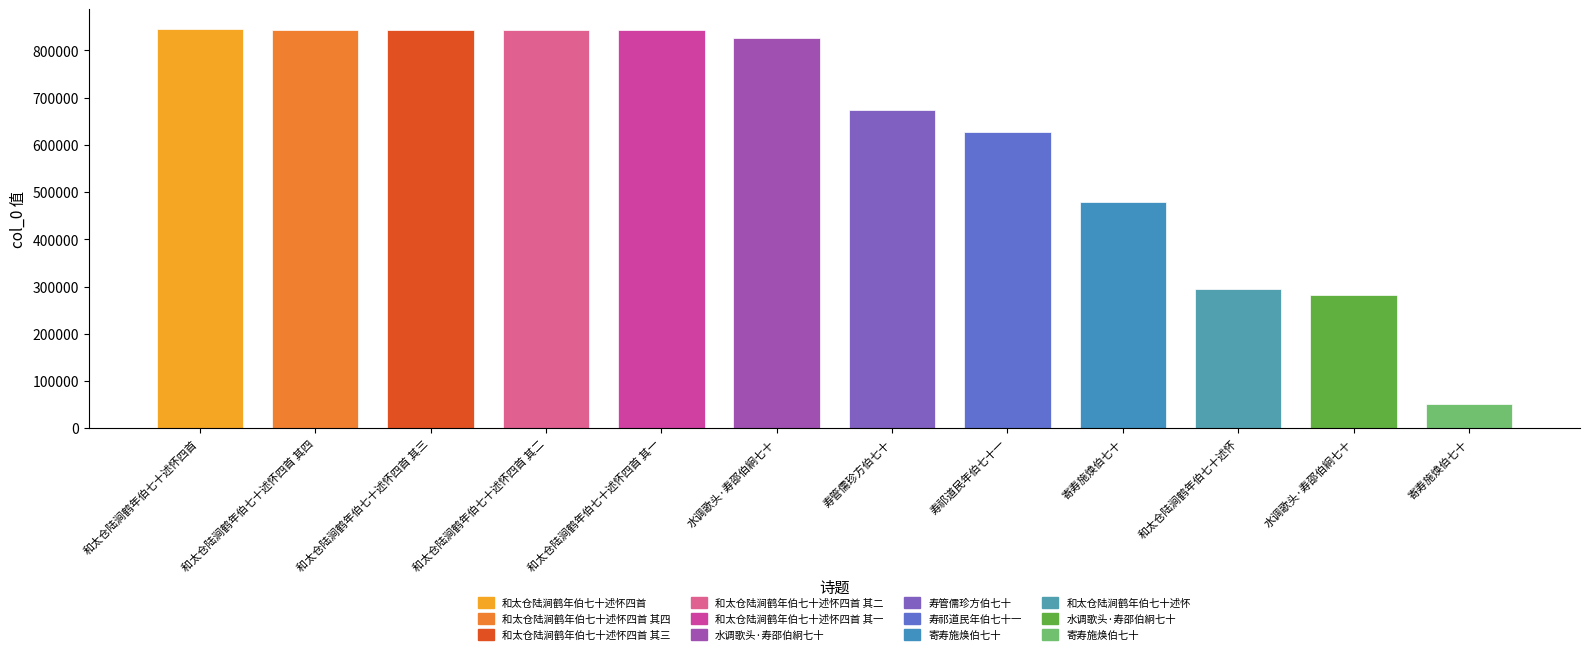

How many bars are there in total?

12